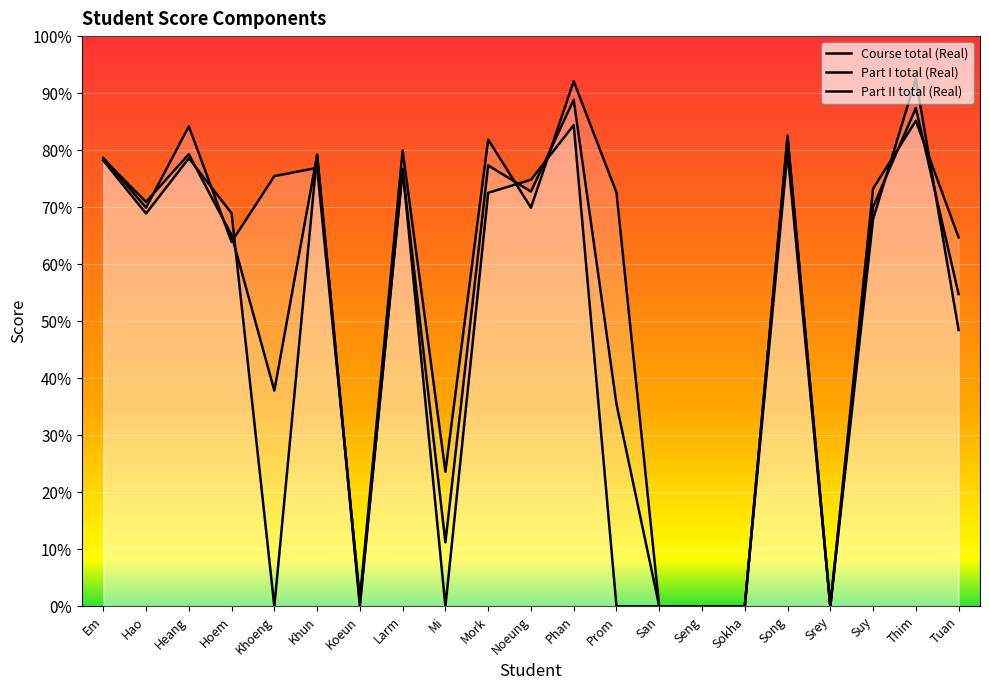

Rank the categories by Course total (Real) value from highest to lowest.

Phan, Thim, Song, Heang, Khun, Em, Mork, Larm, Noeung, Hao, Suy, Hoem, Tuan, Khoeng, Prom, Mi, Koeun, San, Seng, Sokha, Srey